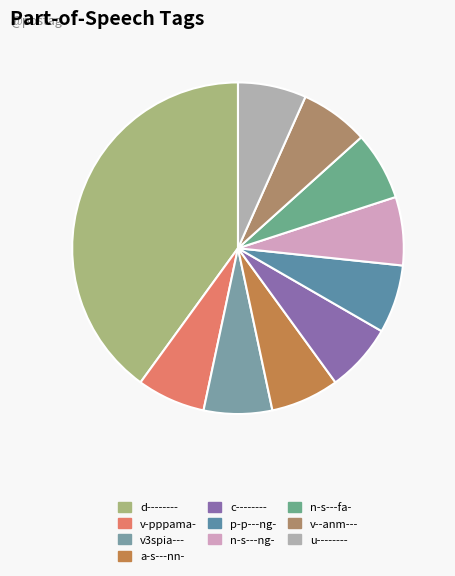

How many segments does this pie chart have?

10